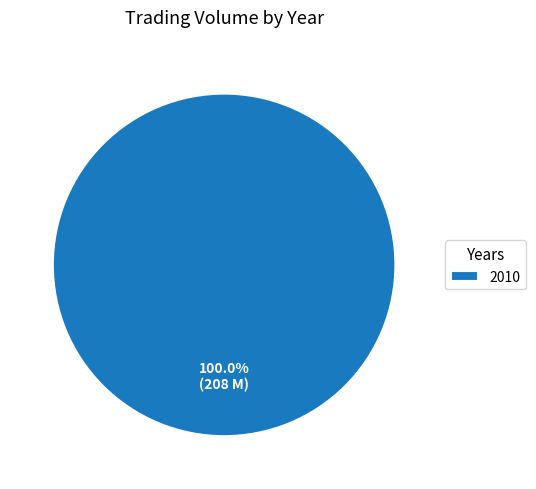

What is the majority slice?

2010